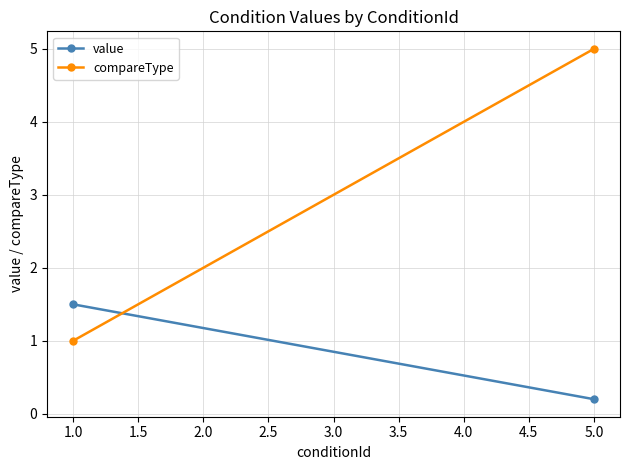

What is the approximate value of compareType at 1.0?

1.0